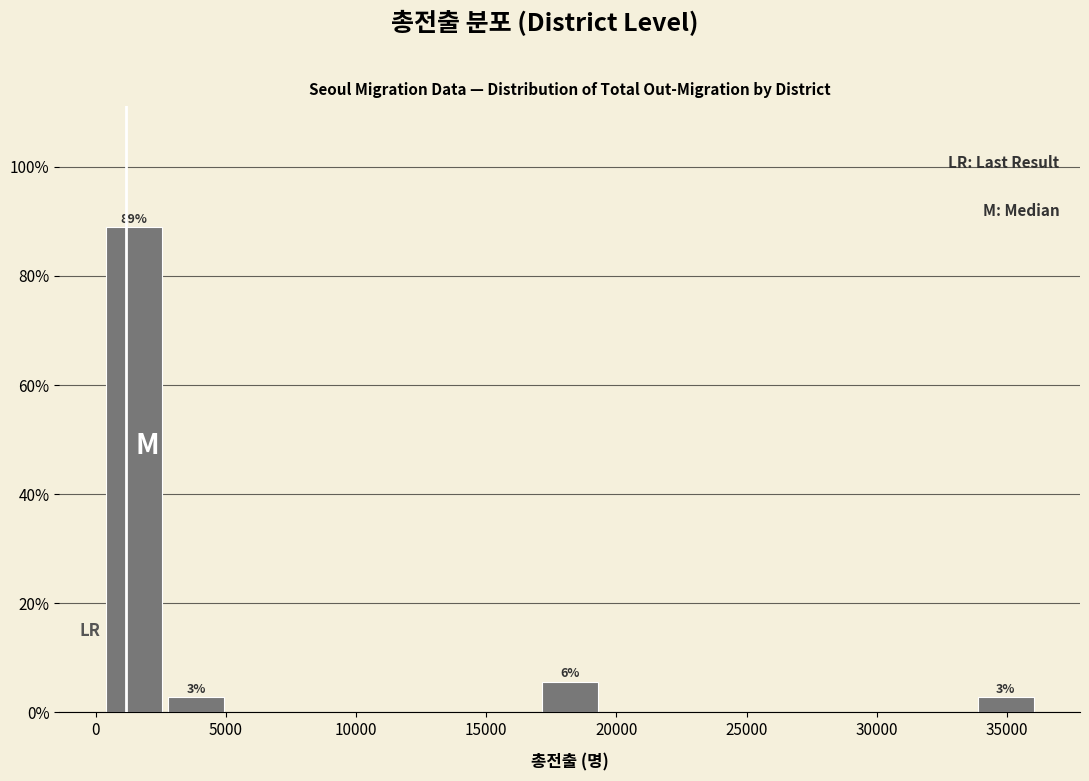

Over which range of the x-axis is the bar tallest?

500 to 3000